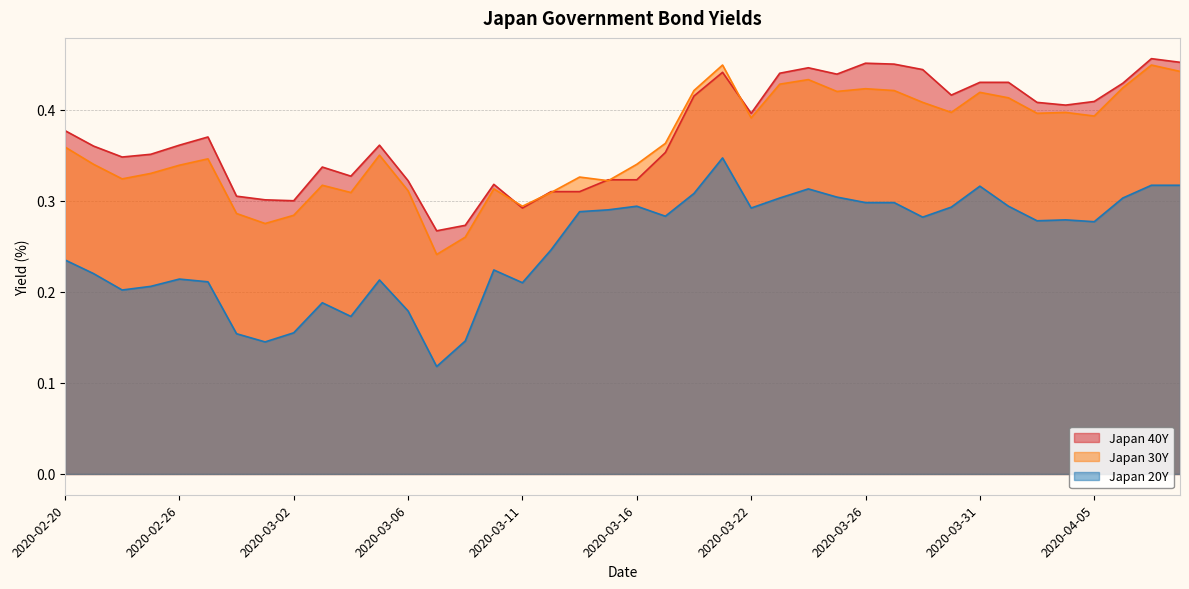

Reading left to right, list all the values displayed in this chart.

Japan 40Y: 2020-02-20=0.4	2020-02-21=0.4	2020-02-24=0.3	2020-02-25=0.4	2020-02-26=0.4	2020-02-27=0.4	2020-02-28=0.3	2020-03-01=0.3	2020-03-02=0.3	2020-03-03=0.3	2020-03-04=0.3	2020-03-05=0.4	2020-03-06=0.3	2020-03-08=0.3	2020-03-09=0.3	2020-03-10=0.3	2020-03-11=0.3	2020-03-12=0.3	2020-03-13=0.3	2020-03-15=0.3	2020-03-16=0.3	2020-03-17=0.4	2020-03-18=0.4	2020-03-19=0.4	2020-03-22=0.4	2020-03-23=0.4	2020-03-24=0.4	2020-03-25=0.4	2020-03-26=0.5	2020-03-27=0.5	2020-03-29=0.4	2020-03-30=0.4	2020-03-31=0.4	2020-04-01=0.4	2020-04-02=0.4	2020-04-03=0.4	2020-04-05=0.4	2020-04-06=0.4	2020-04-07=0.5	2020-04-08=0.5
Japan 30Y: 2020-02-20=0.4	2020-02-21=0.3	2020-02-24=0.3	2020-02-25=0.3	2020-02-26=0.3	2020-02-27=0.3	2020-02-28=0.3	2020-03-01=0.3	2020-03-02=0.3	2020-03-03=0.3	2020-03-04=0.3	2020-03-05=0.3	2020-03-06=0.3	2020-03-08=0.2	2020-03-09=0.3	2020-03-10=0.3	2020-03-11=0.3	2020-03-12=0.3	2020-03-13=0.3	2020-03-15=0.3	2020-03-16=0.3	2020-03-17=0.4	2020-03-18=0.4	2020-03-19=0.4	2020-03-22=0.4	2020-03-23=0.4	2020-03-24=0.4	2020-03-25=0.4	2020-03-26=0.4	2020-03-27=0.4	2020-03-29=0.4	2020-03-30=0.4	2020-03-31=0.4	2020-04-01=0.4	2020-04-02=0.4	2020-04-03=0.4	2020-04-05=0.4	2020-04-06=0.4	2020-04-07=0.4	2020-04-08=0.4
Japan 20Y: 2020-02-20=0.2	2020-02-21=0.2	2020-02-24=0.2	2020-02-25=0.2	2020-02-26=0.2	2020-02-27=0.2	2020-02-28=0.2	2020-03-01=0.1	2020-03-02=0.2	2020-03-03=0.2	2020-03-04=0.2	2020-03-05=0.2	2020-03-06=0.2	2020-03-08=0.1	2020-03-09=0.1	2020-03-10=0.2	2020-03-11=0.2	2020-03-12=0.2	2020-03-13=0.3	2020-03-15=0.3	2020-03-16=0.3	2020-03-17=0.3	2020-03-18=0.3	2020-03-19=0.3	2020-03-22=0.3	2020-03-23=0.3	2020-03-24=0.3	2020-03-25=0.3	2020-03-26=0.3	2020-03-27=0.3	2020-03-29=0.3	2020-03-30=0.3	2020-03-31=0.3	2020-04-01=0.3	2020-04-02=0.3	2020-04-03=0.3	2020-04-05=0.3	2020-04-06=0.3	2020-04-07=0.3	2020-04-08=0.3